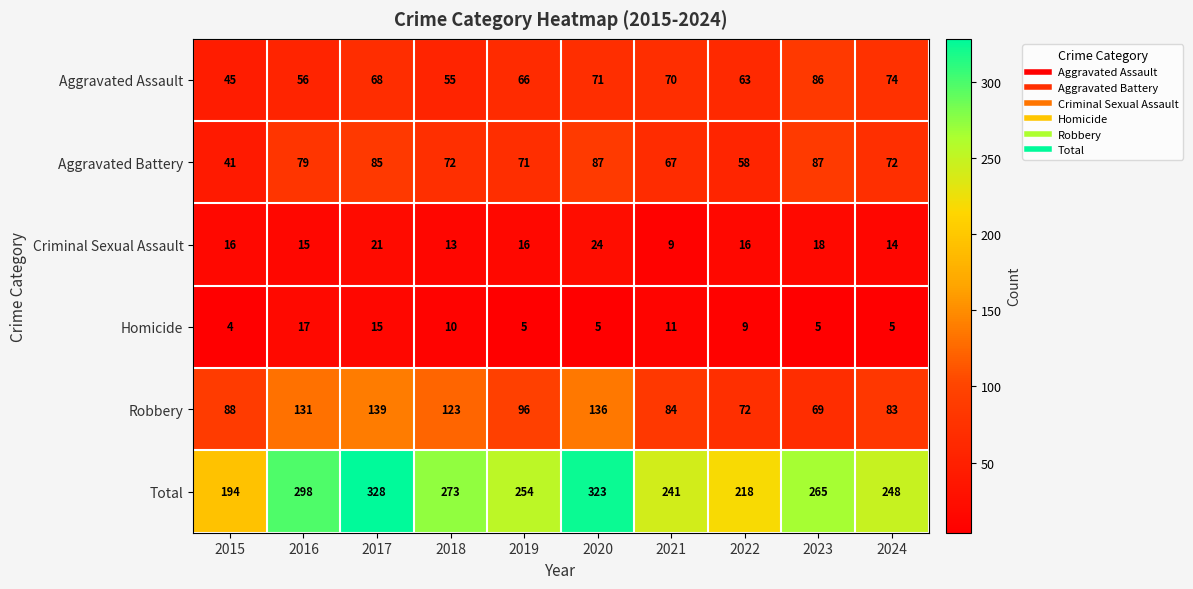

True or false: Aggravated Battery has a value of 36 at 2019.

False